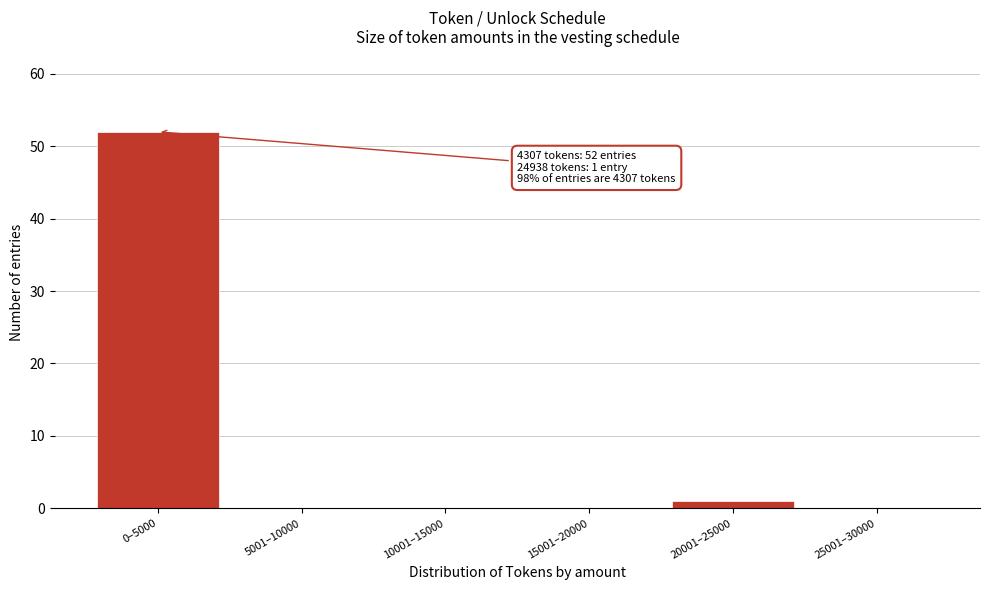

Reading left to right, what are all the values shown in this chart?

0–5000=52	5001–10000=0	10001–15000=0	15001–20000=0	20001–25000=1	25001–30000=0